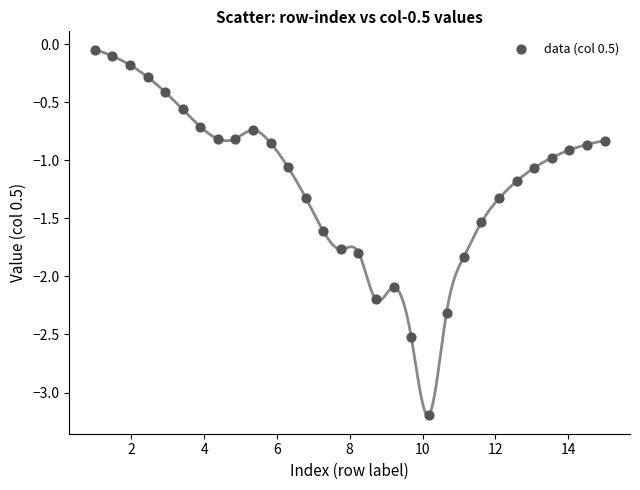

What is the range of Y values (max minus min)?

3.2